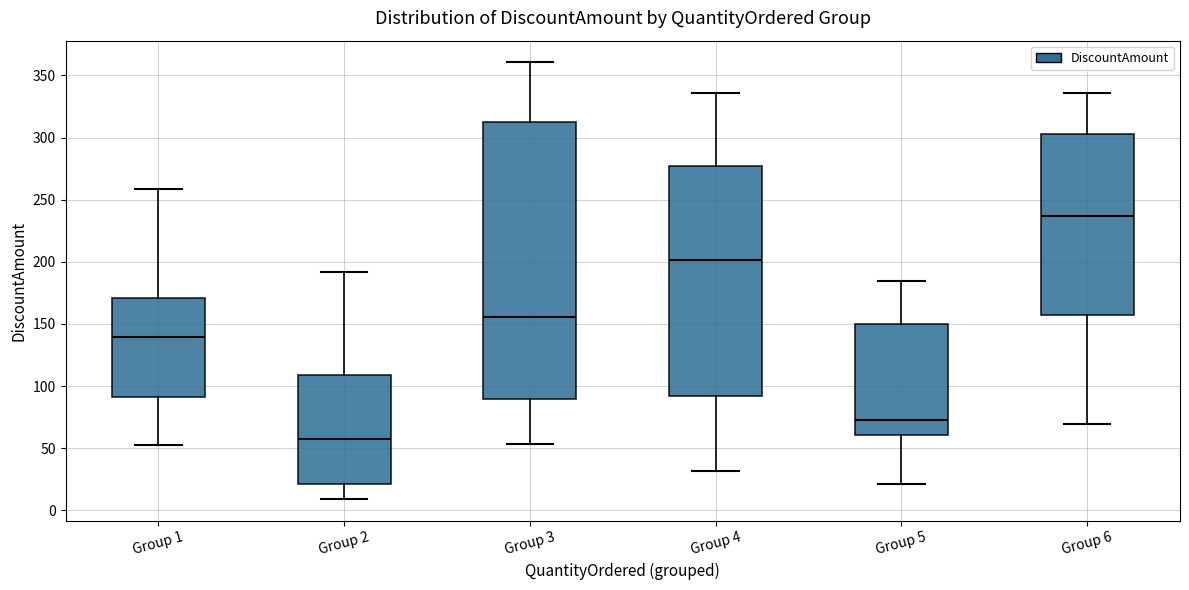

Where does the lower whisker of the box for Group 5 end on the y-axis? The values are not printed on the chart, so give them approximately, as read against the axis.

20